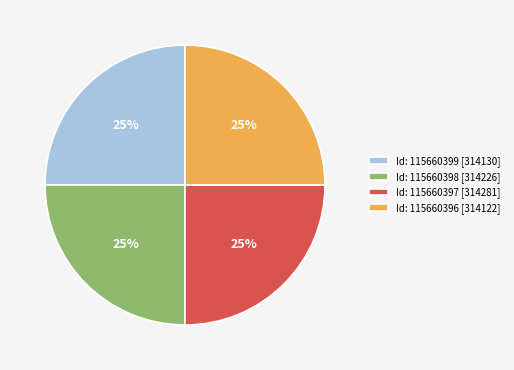

To the nearest percent, what is the average slice percentage?

25%